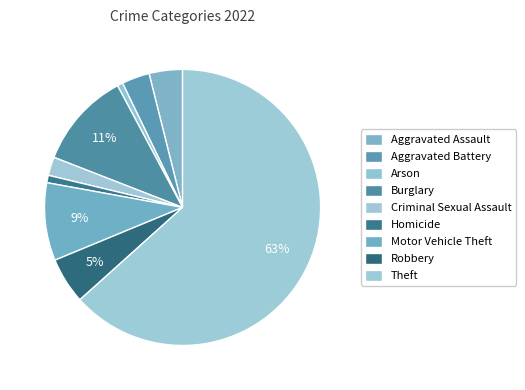

What is the largest slice in the pie chart?

Theft